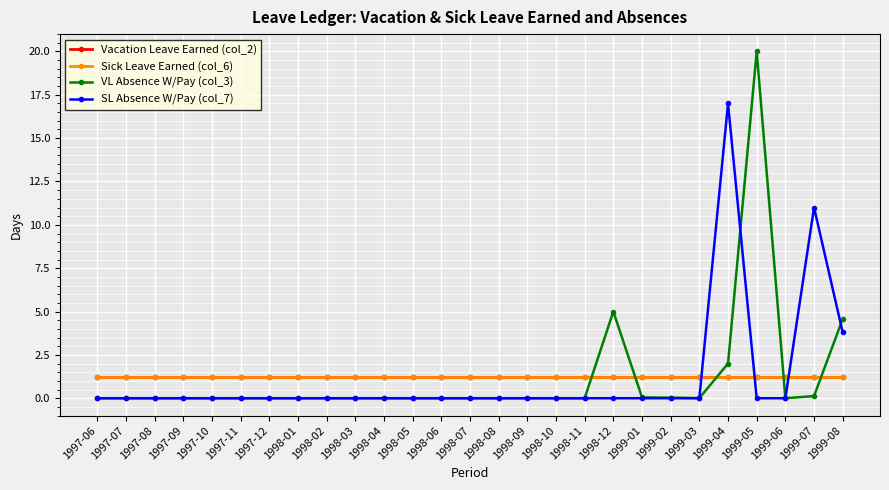

At which category does SL Absence W/Pay (col_7) reach its first local peak?

1999-04